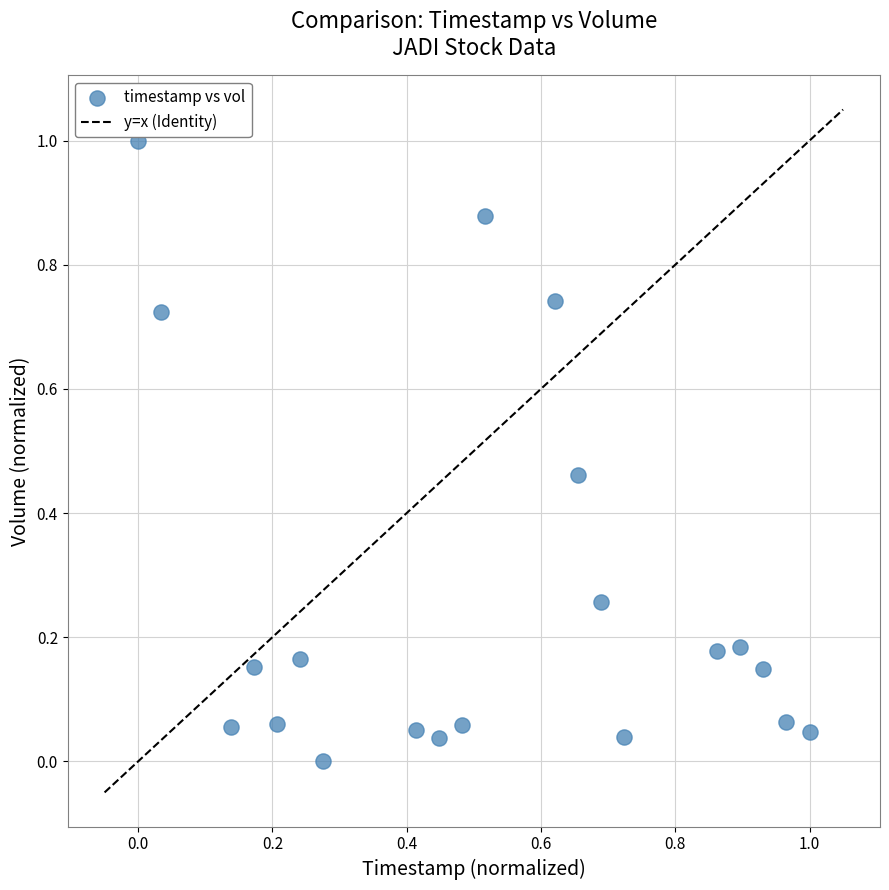

What is the range of X values (max minus min)?

1.0